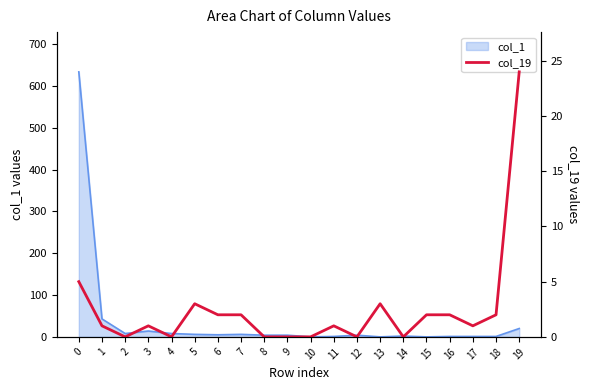

Reading right to left, list all the values displayed in this chart.

24	2	1	2	2	0	3	0	1	0	0	0	2	2	3	0	1	0	1	5